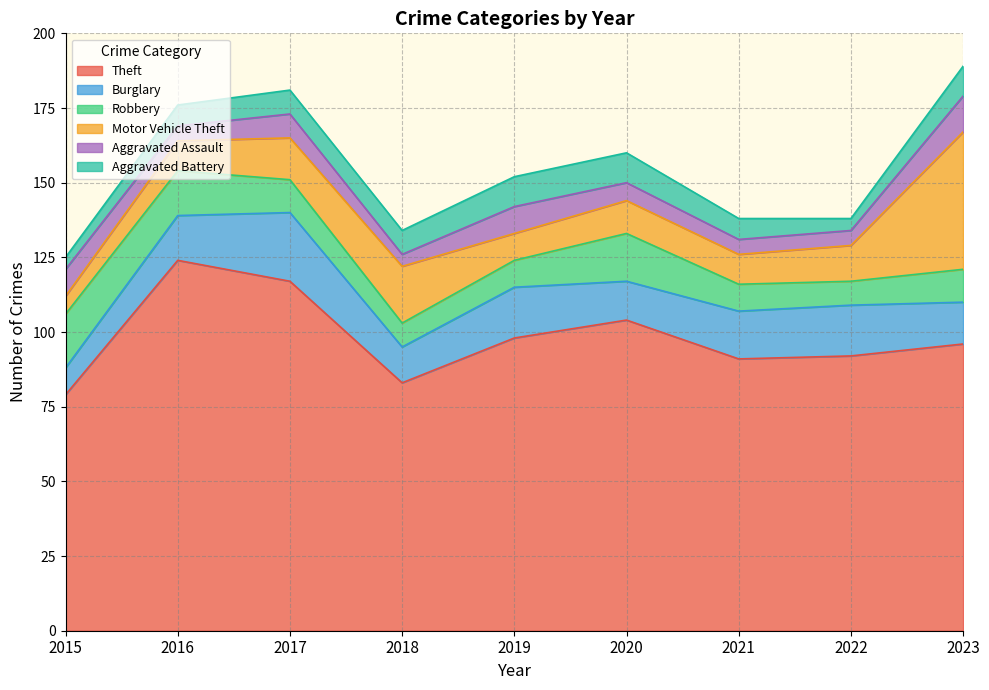

At which category does the chart reach its minimum across all series?

2018